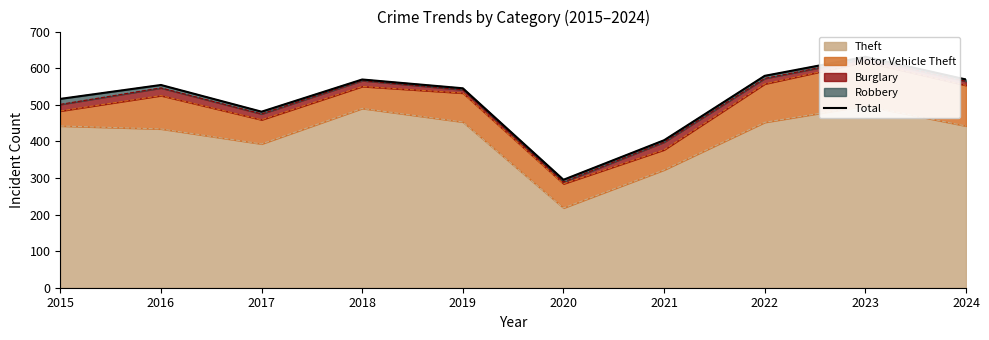

What is the change in value from 2015 to 2018?

+53